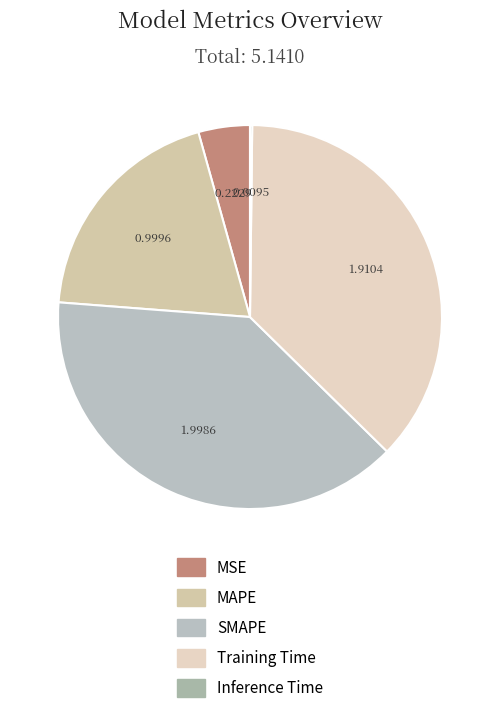

Rank the categories by value from lowest to highest.

Inference Time, MSE, MAPE, Training Time, SMAPE